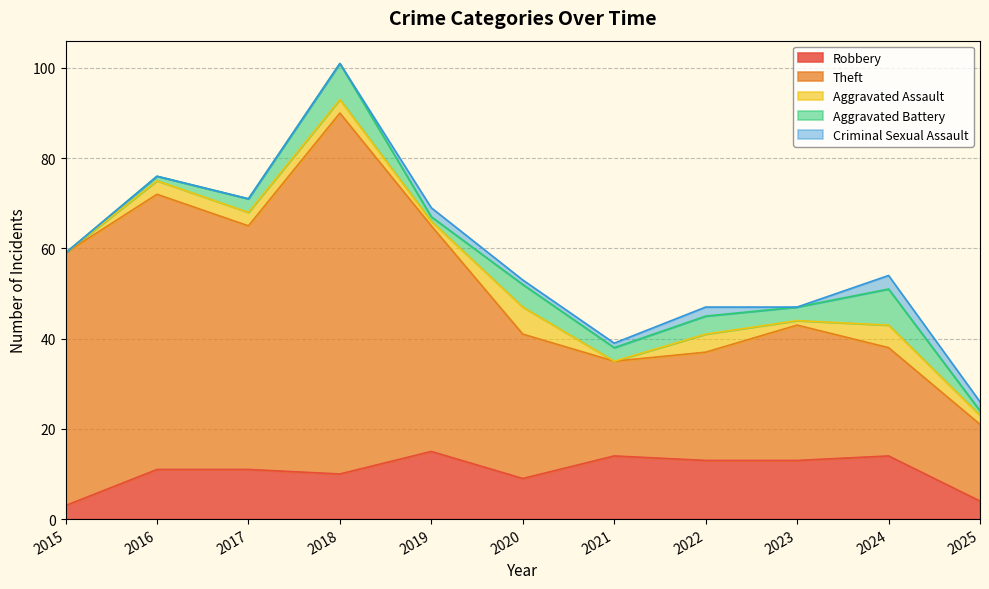

Between which two adjacent categories do Aggravated Assault and Criminal Sexual Assault first intersect?

2018 and 2019